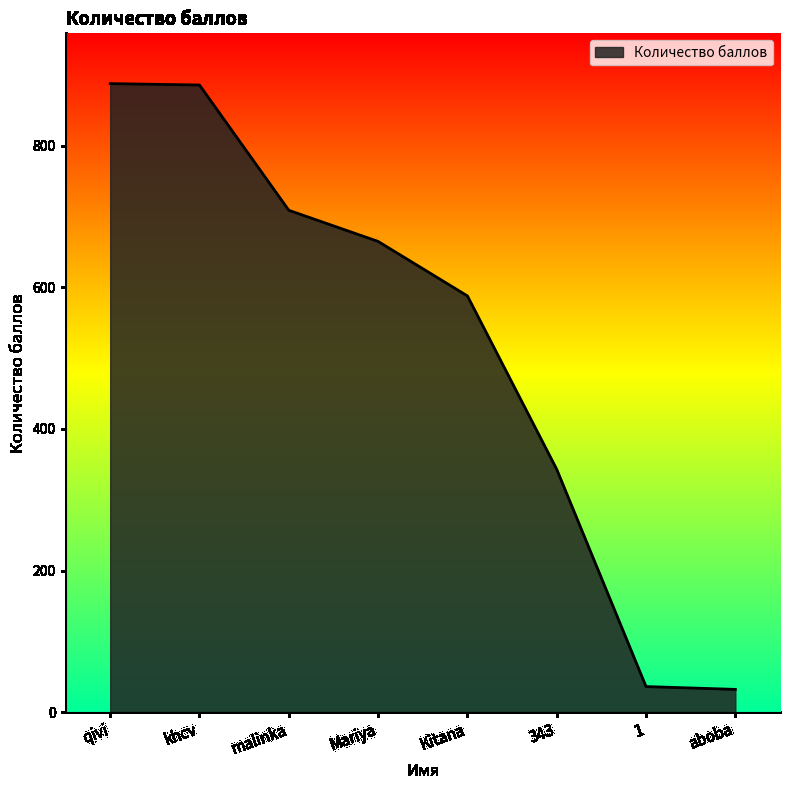

What is the change in value from Mariya to Kitana?

-77